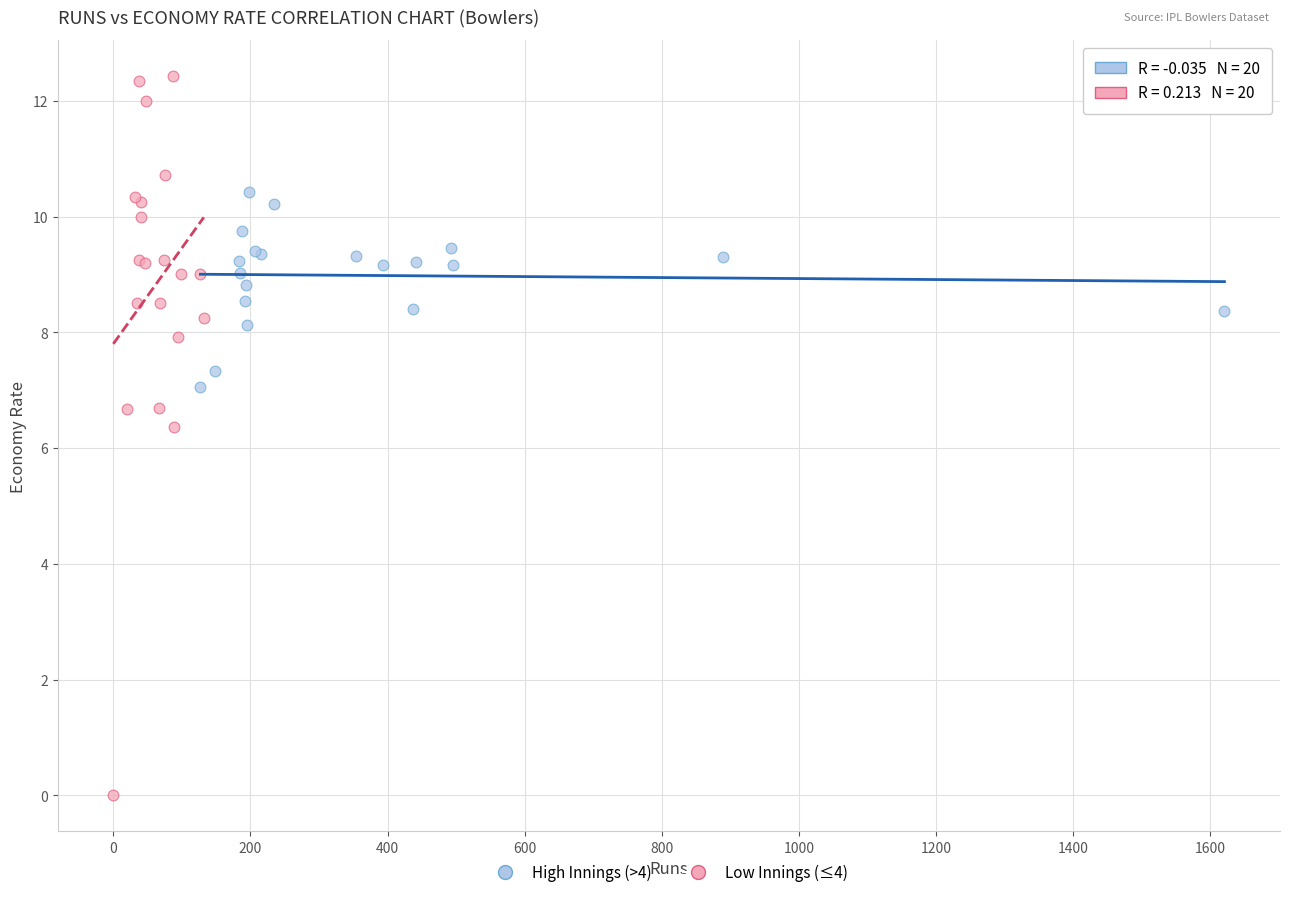

What are all the series names shown in the legend?

High Innings (>4), Low Innings (≤4)